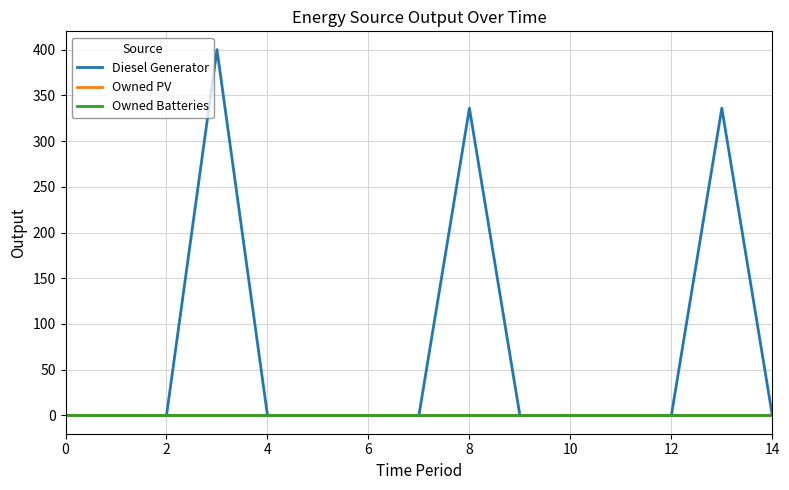

Does the chart display data point markers on the line(s)?

No